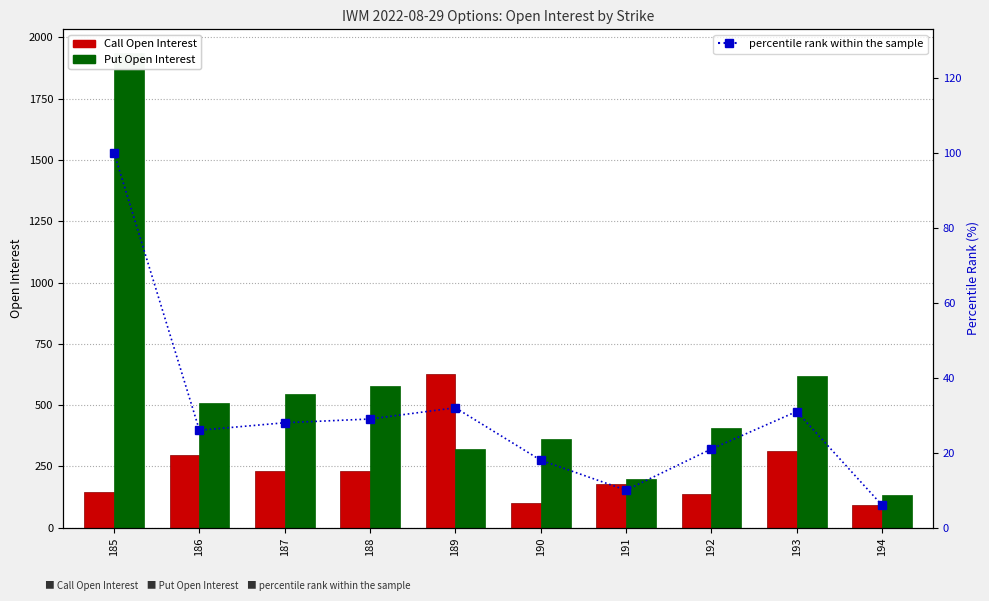

What is the difference between the percentile rank within the sample values at 191 and 189?

22